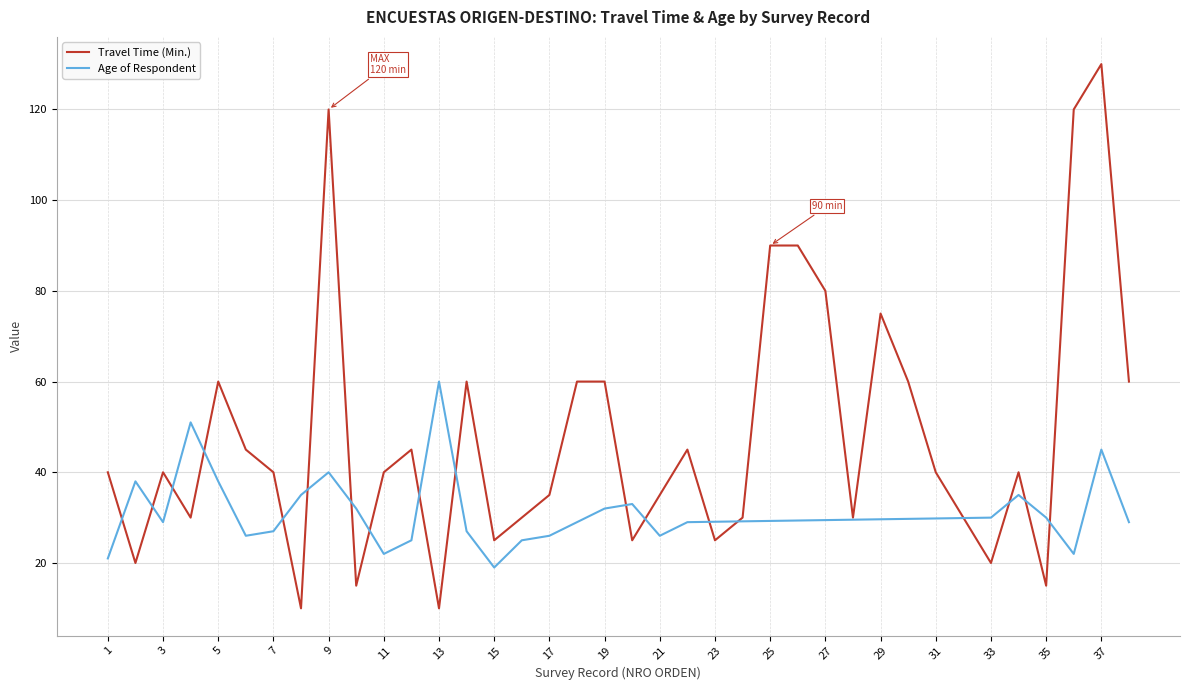

True or false: there are more than 2 points higher than both neighbors.

True